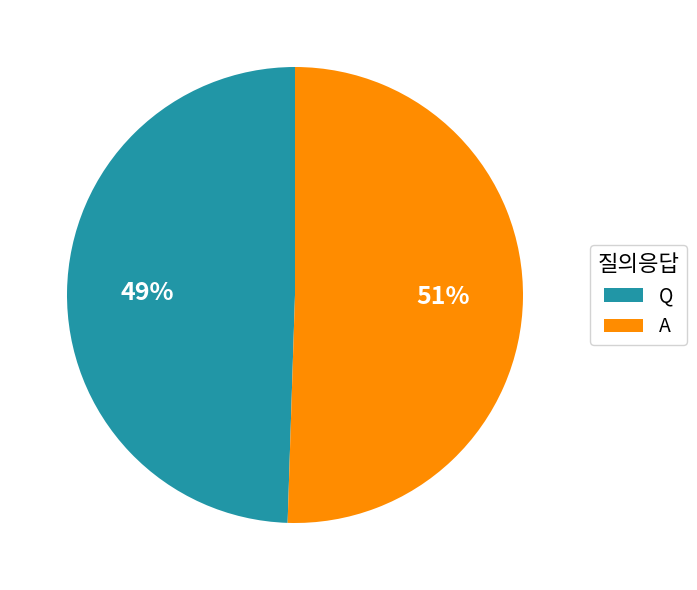

Rank the categories by value from lowest to highest.

Q, A